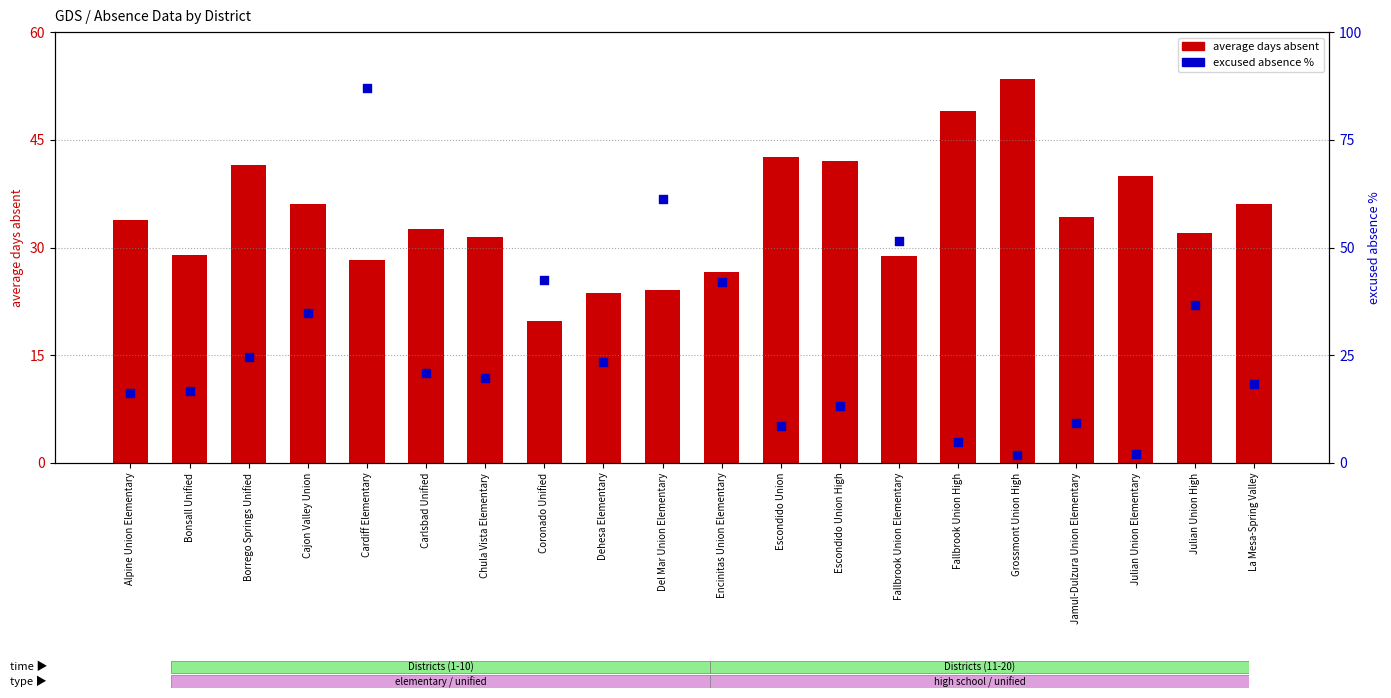

At how many categories does at least one series exceed 5?

20